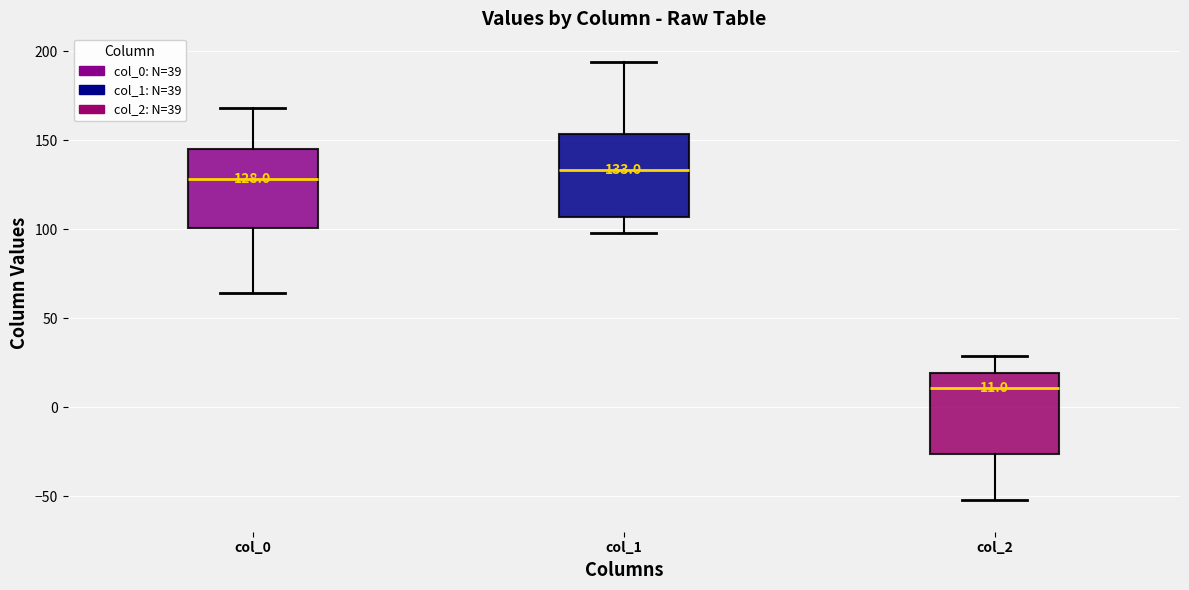

Which box has the highest median line?

col_1